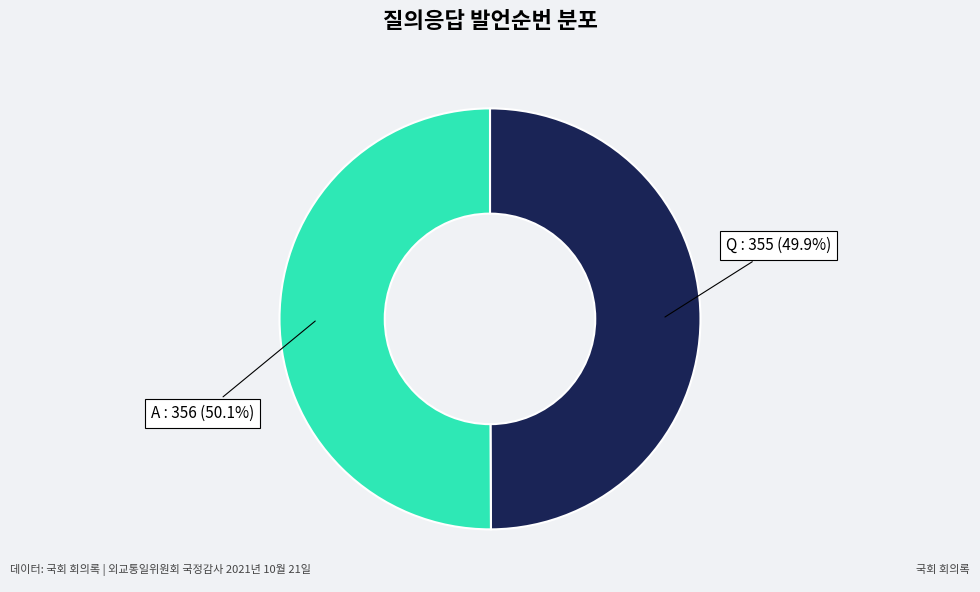

Is there any slice that represents more than half of the pie?

Yes